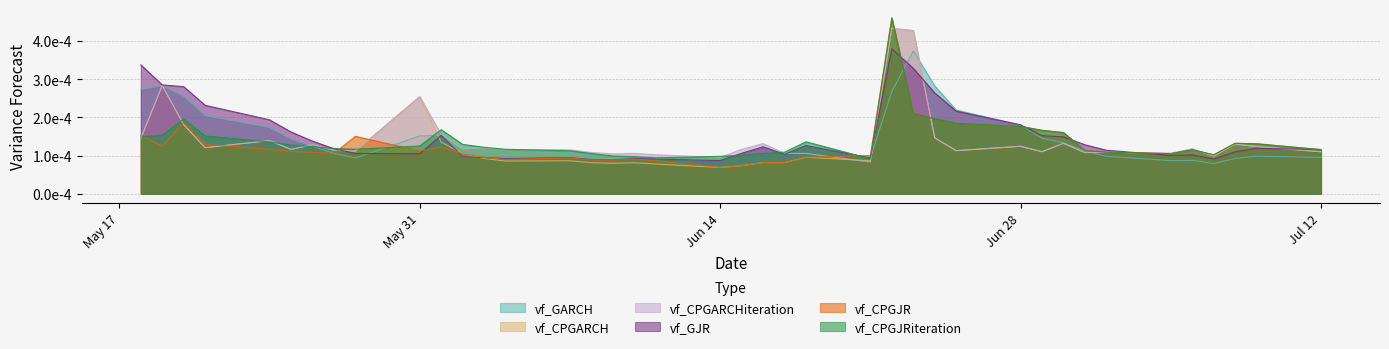

At which category does vf_CPGJRiteration reach its first local peak?

2021-05-20